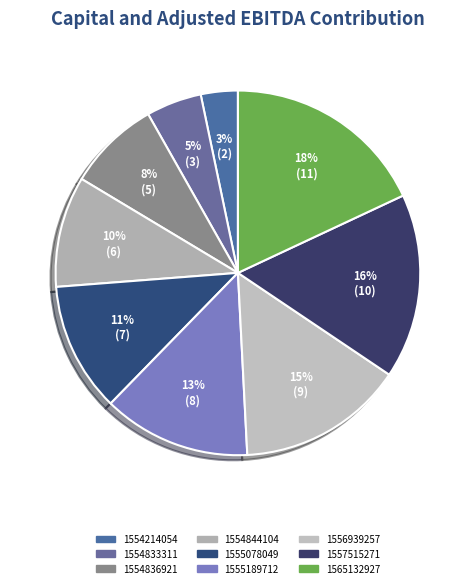

The 1556939257 slice represents 15% of the pie. True or false?

True